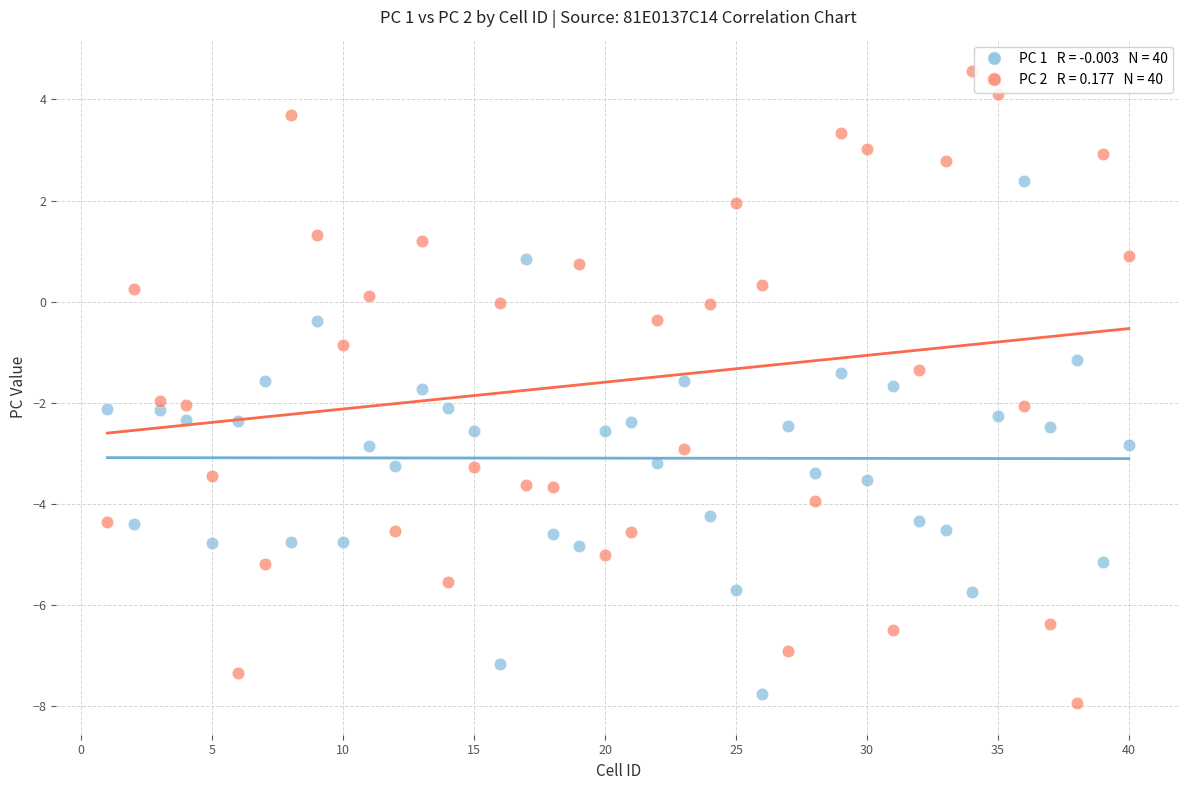

Across all data points, what is the range of Y values (max minus min)?

12.5